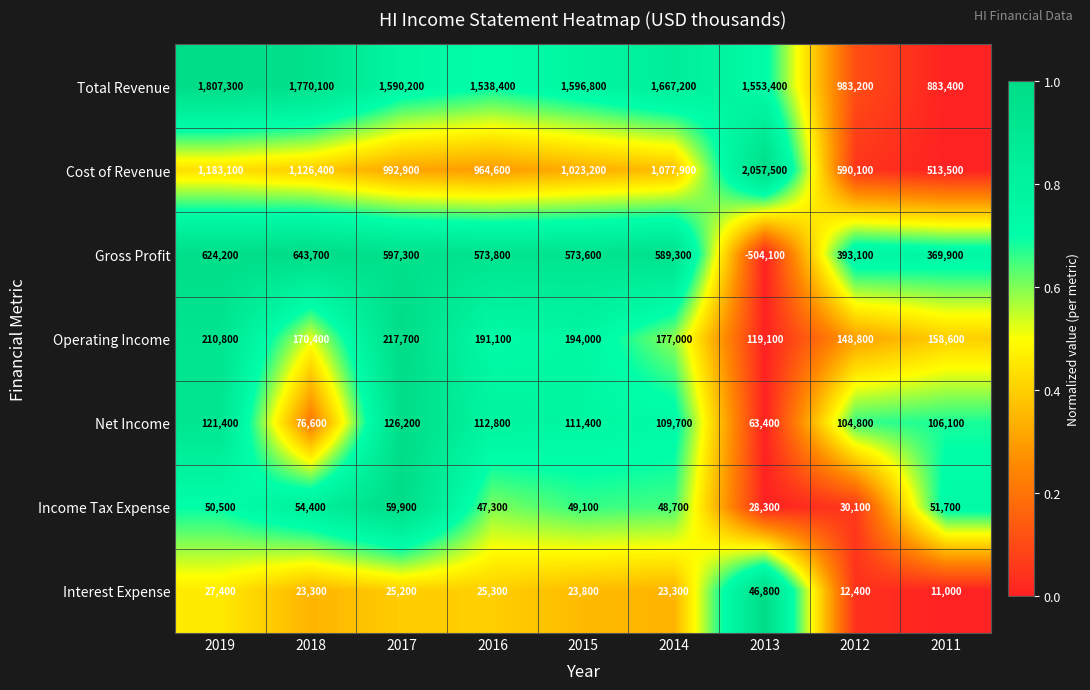

How many data points does each series have?

9